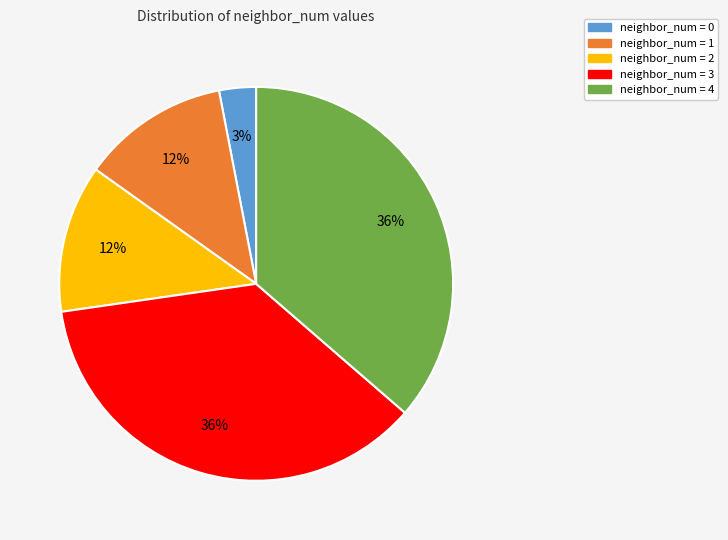

To the nearest percent, what is the average slice percentage?

20%